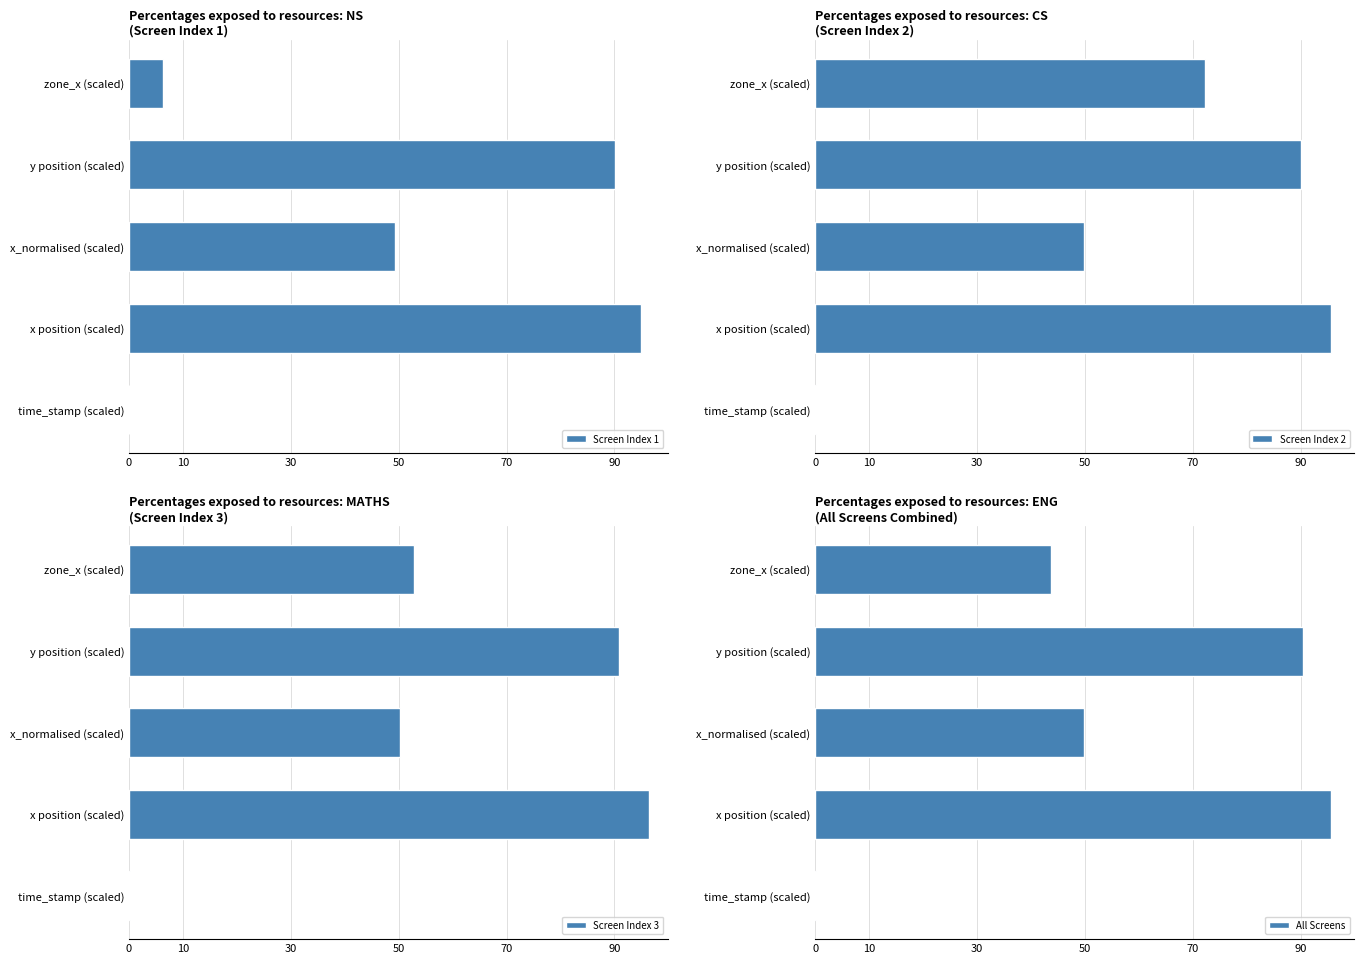

The value of Screen Index 1 at x_normalised (scaled) is 13.9. True or false?

False